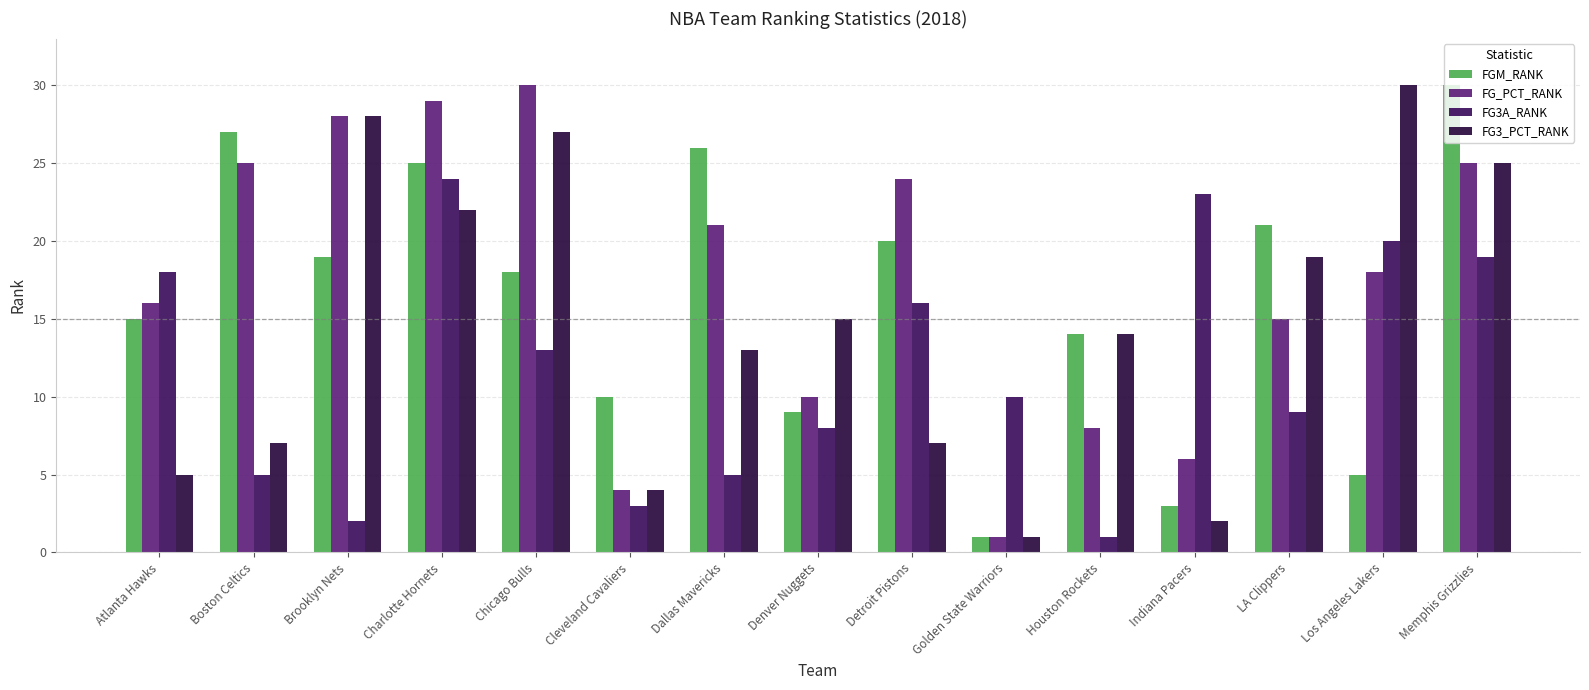

How many groups of bars are there?

15